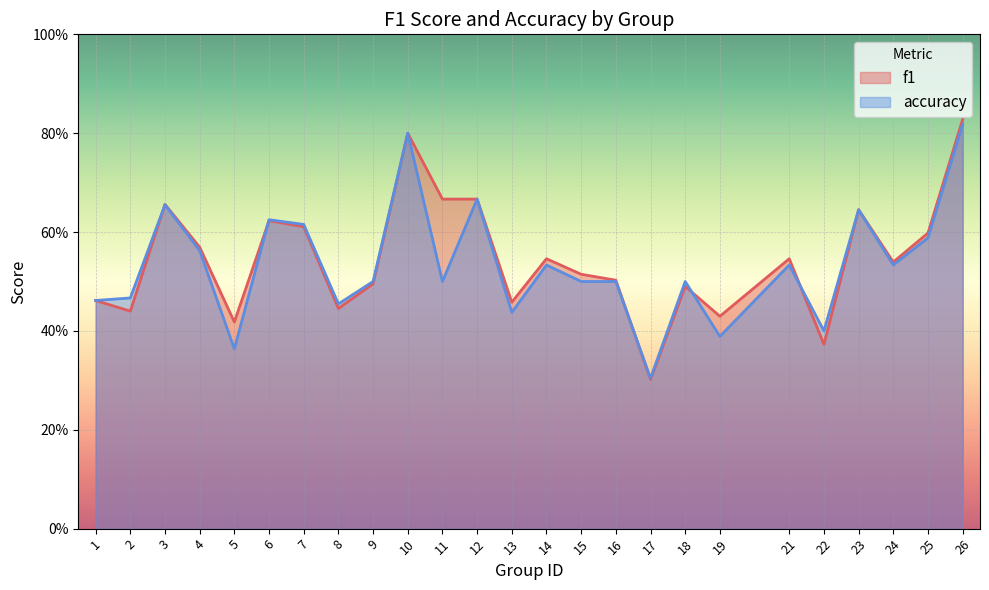

How many data points does each series have?

25